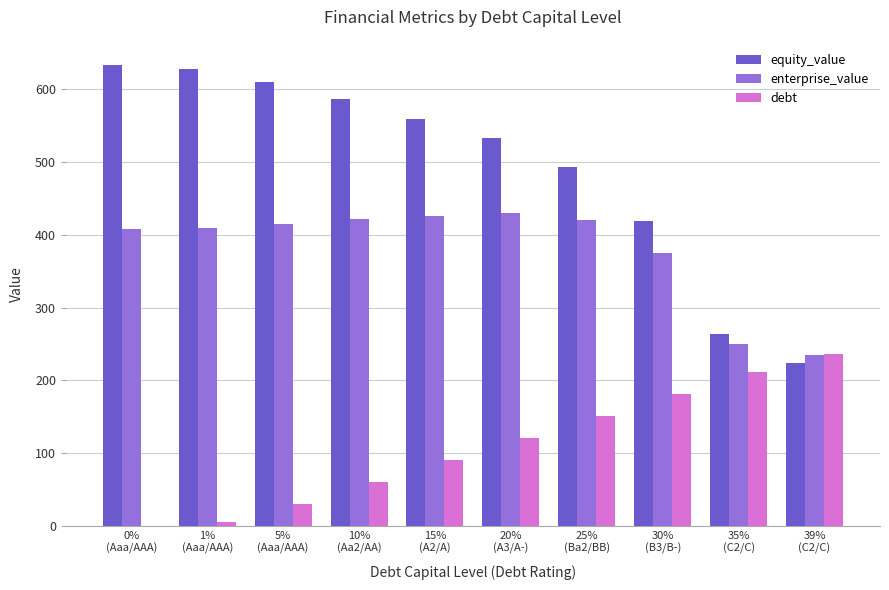

What is the average value of the equity_value series?

494.5